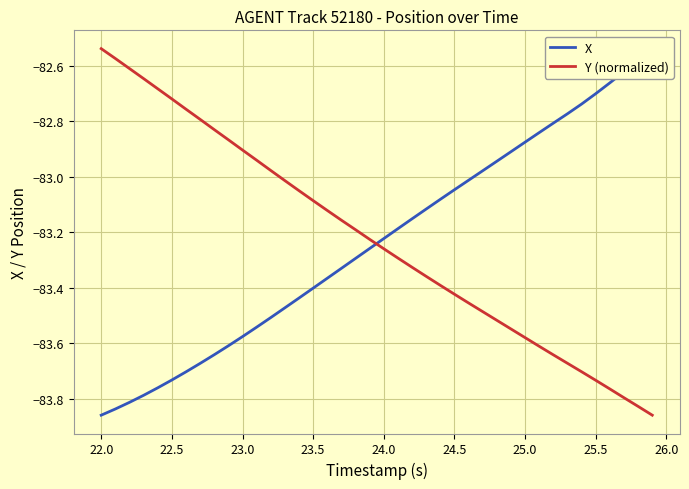

What is the value of the X point at the 23rd from the left?

-83.2